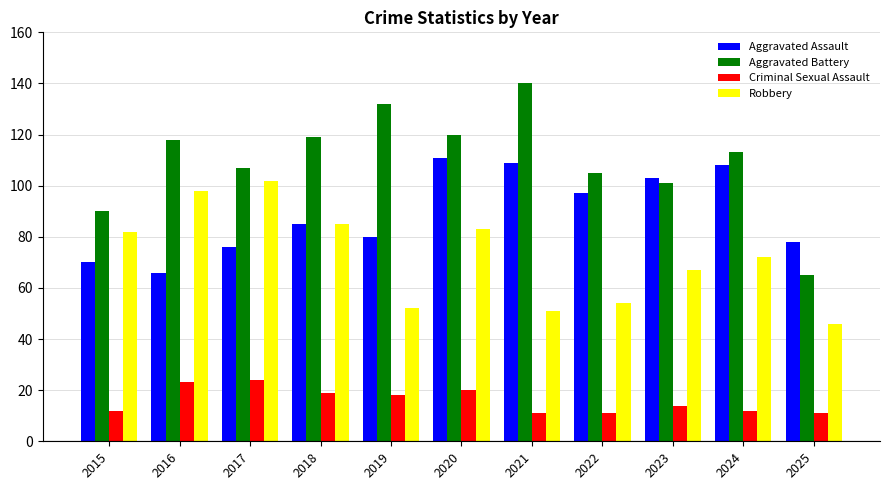

At which category does the chart reach its peak across all series?

2021